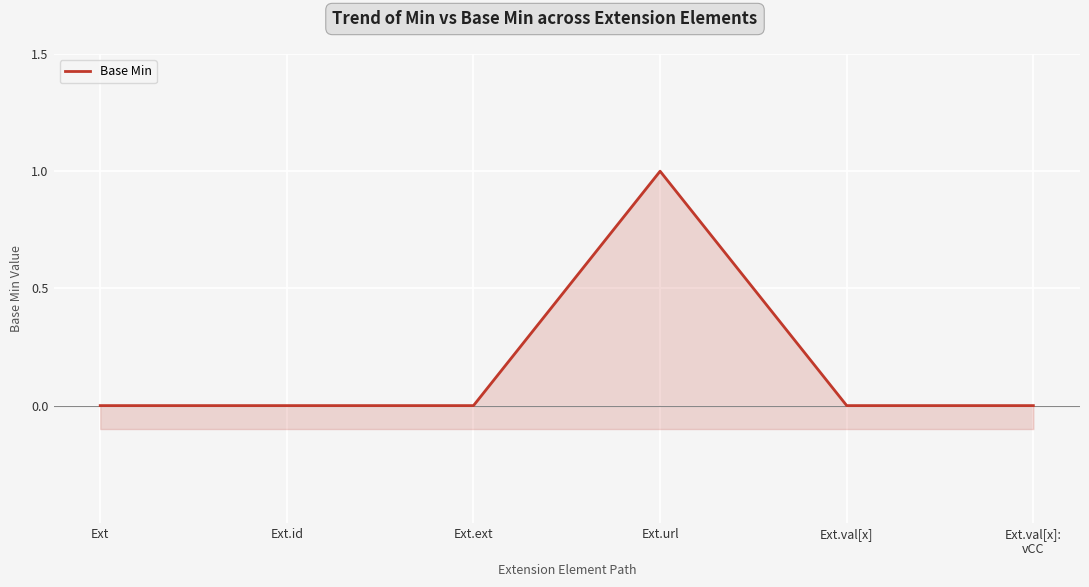

What is the change in value from Ext.url to Ext.val[x]:
vCC?

-1